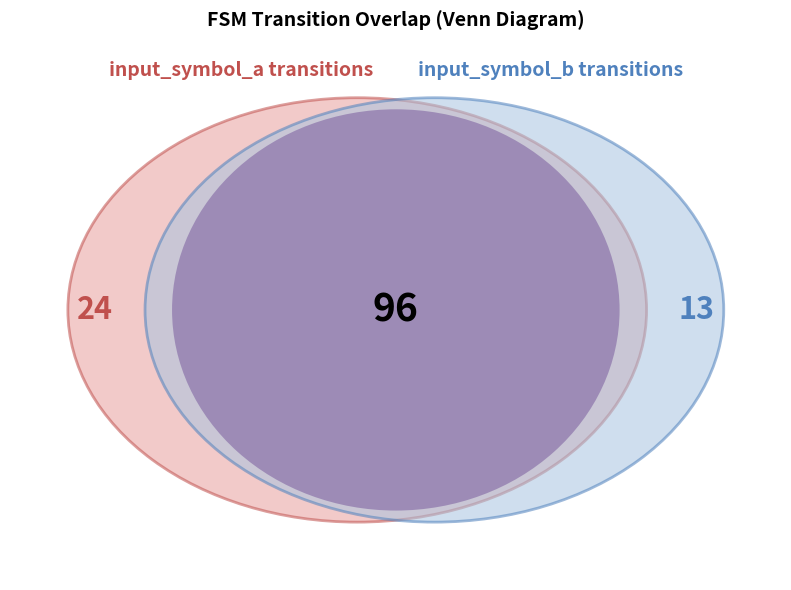

True or false: input_symbol_a accounts for 42% of the total.

False